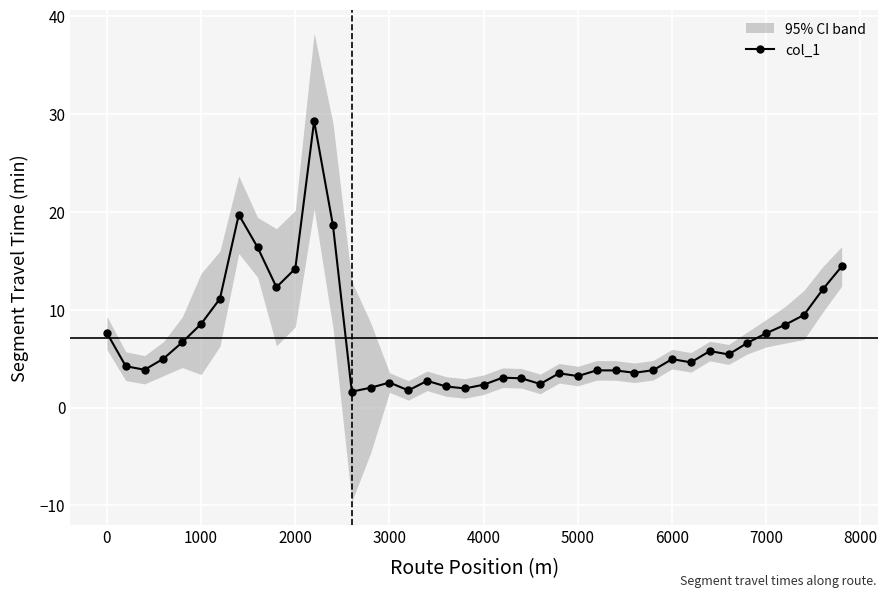

Is it true that col_1 equals 7.6 at 7000?

True